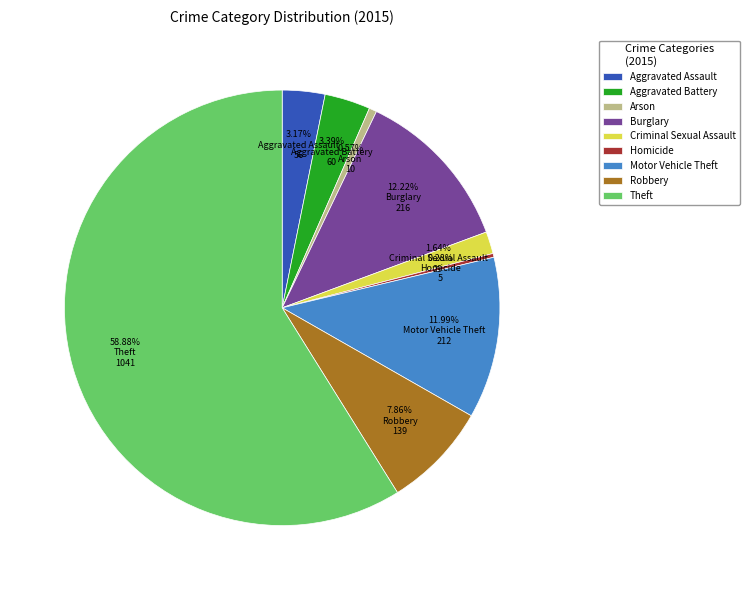

True or false: Homicide accounts for 0% of the total.

True